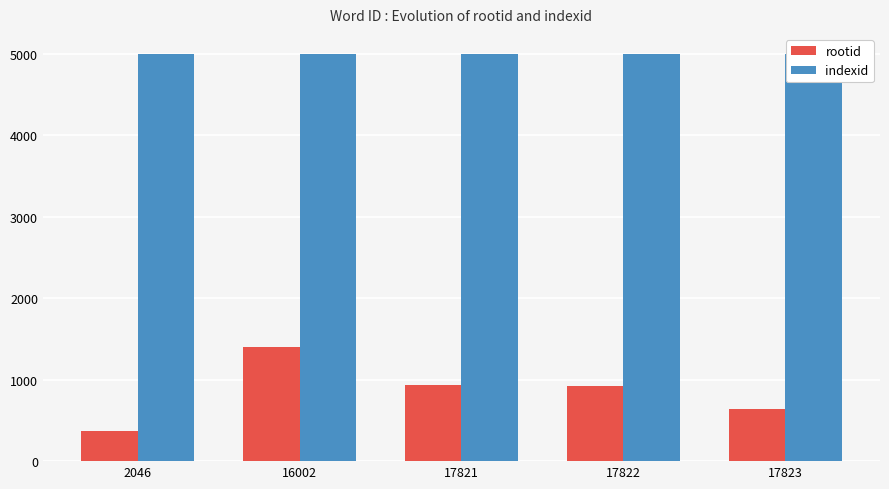

What are all the series names shown in the legend?

rootid, indexid